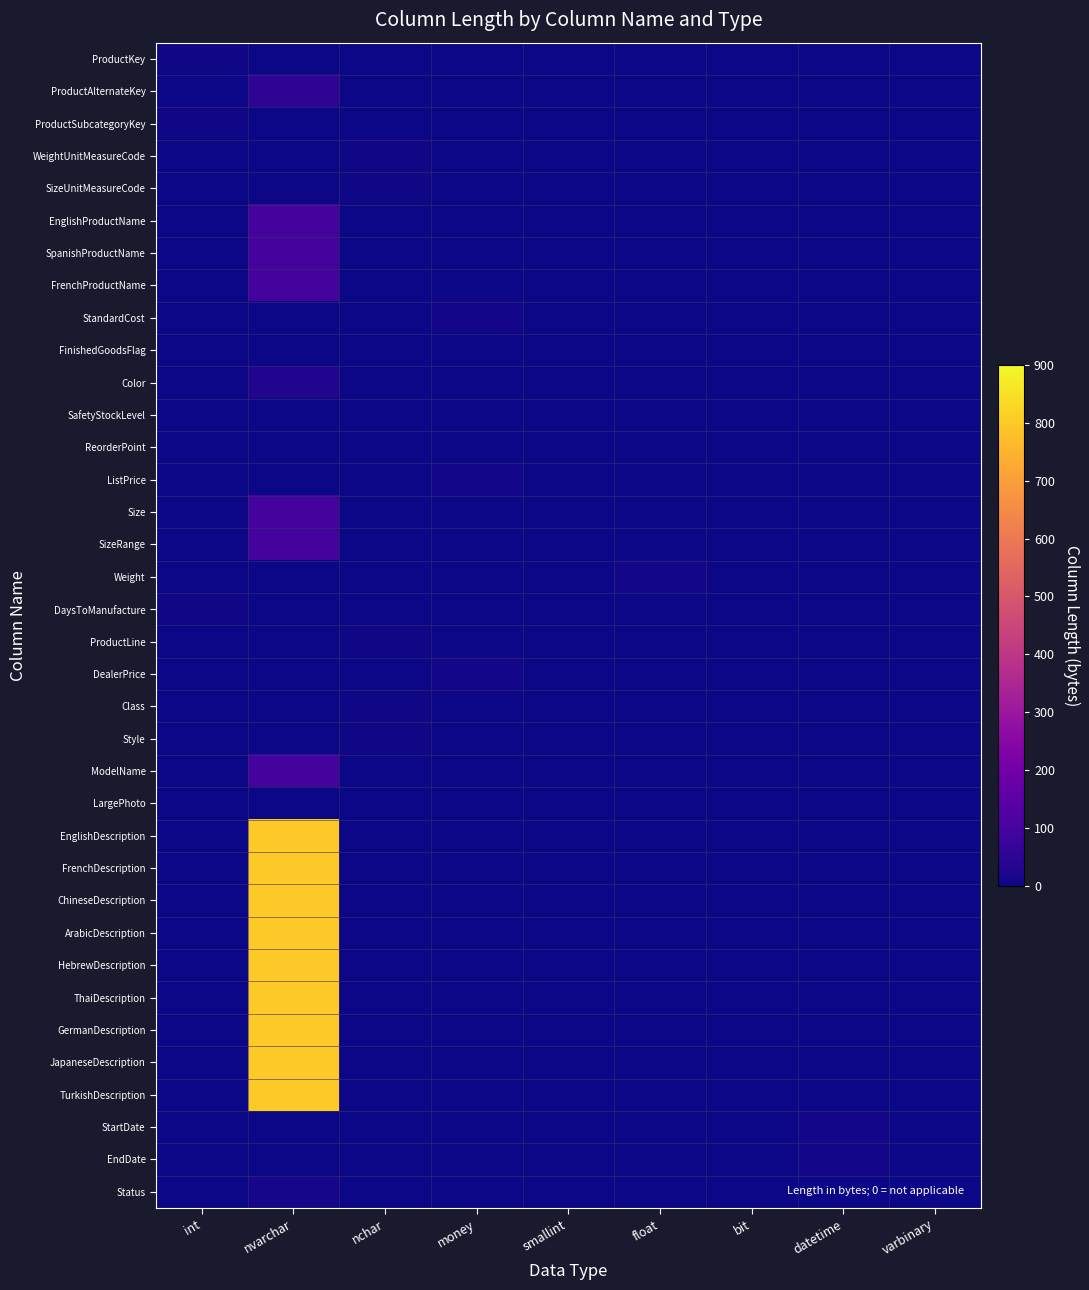

What is the maximum value shown in the chart?

800